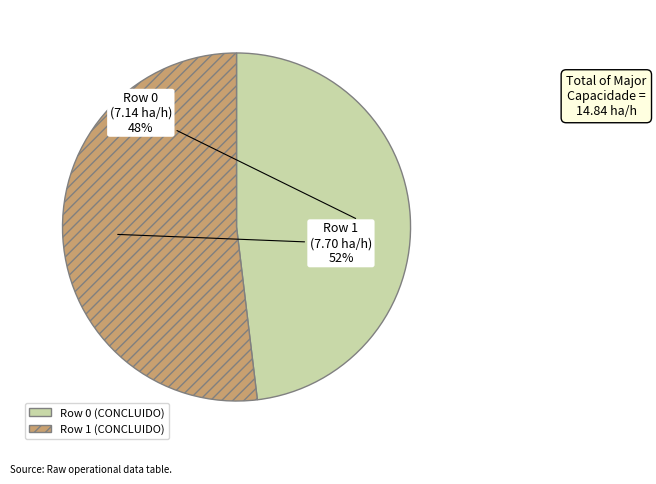

Does Row 1 account for over 50% of the chart?

Yes